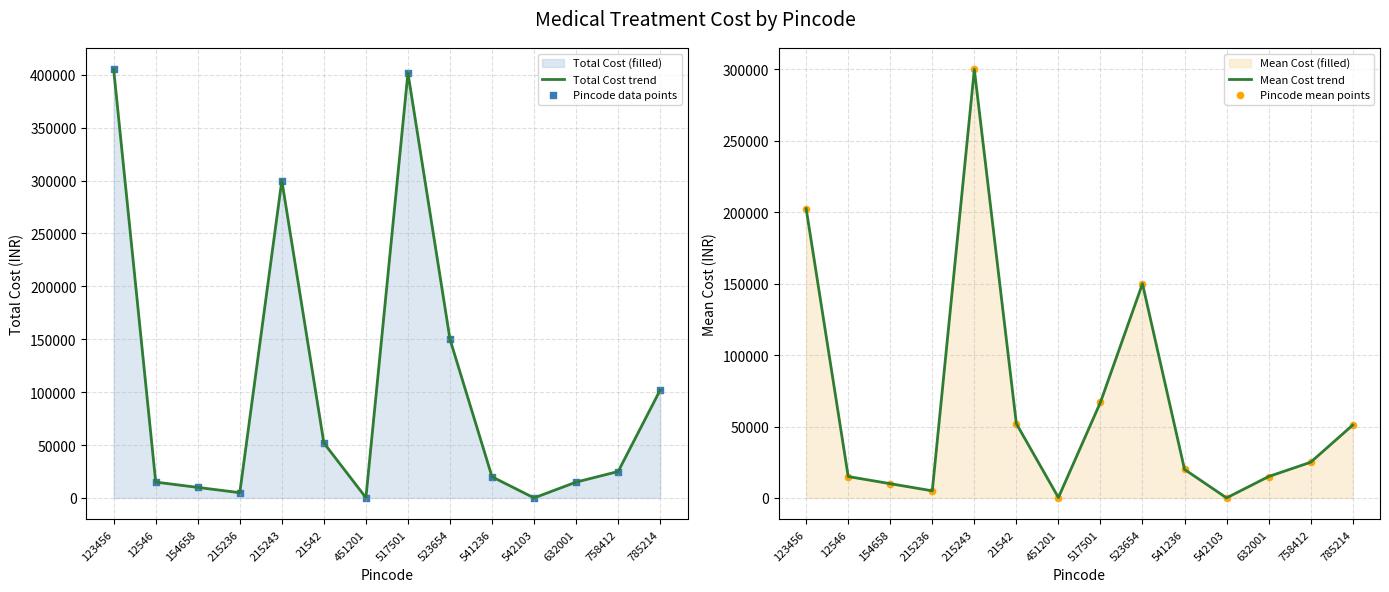

Is the value of Total Cost trend at 542103 greater than the value of Pincode mean points at 123456?

No